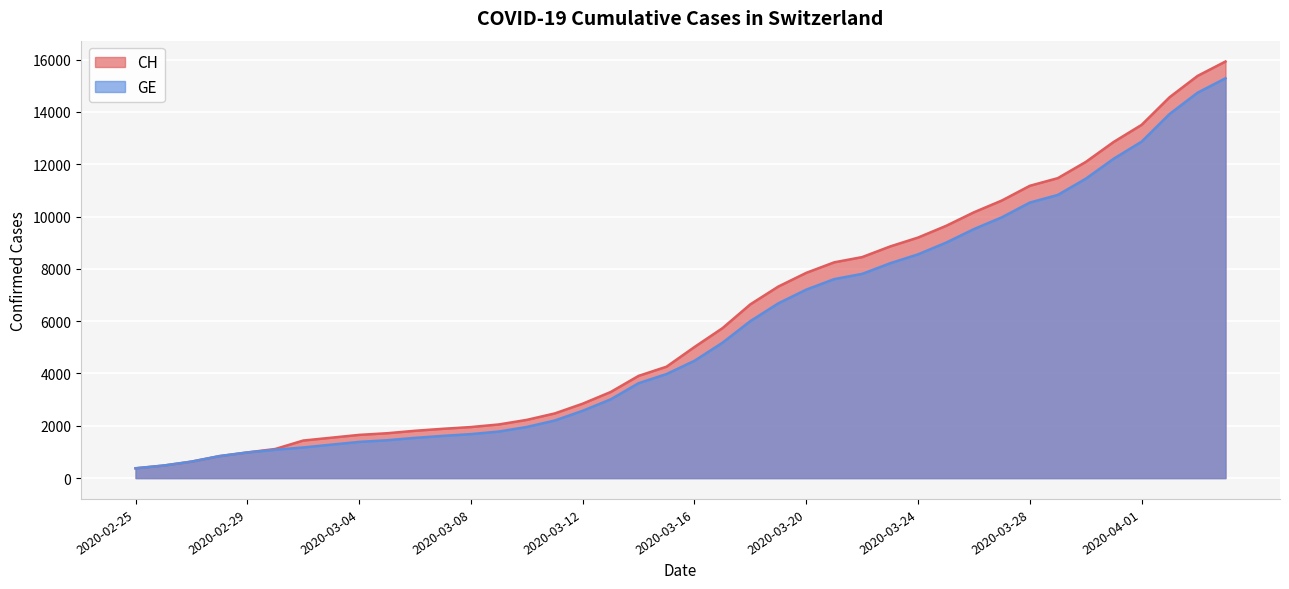

Reading left to right, transcribe all the data shown in this chart.

CH: 2020-02-25=375	2020-02-26=479	2020-02-27=630	2020-02-28=840	2020-02-29=981	2020-03-01=1113	2020-03-02=1436	2020-03-03=1544	2020-03-04=1652	2020-03-05=1715	2020-03-06=1809	2020-03-07=1885	2020-03-08=1952	2020-03-09=2051	2020-03-10=2226	2020-03-11=2472	2020-03-12=2845	2020-03-13=3291	2020-03-14=3908	2020-03-15=4259	2020-03-16=5012	2020-03-17=5731	2020-03-18=6644	2020-03-19=7323	2020-03-20=7847	2020-03-21=8249	2020-03-22=8449	2020-03-23=8855	2020-03-24=9196	2020-03-25=9642	2020-03-26=10162	2020-03-27=10613	2020-03-28=11175	2020-03-29=11467	2020-03-30=12086	2020-03-31=12852	2020-04-01=13505	2020-04-02=14561	2020-04-03=15375	2020-04-04=15926
GE: 2020-02-25=375	2020-02-26=479	2020-02-27=630	2020-02-28=840	2020-02-29=981	2020-03-01=1083	2020-03-02=1171	2020-03-03=1278	2020-03-04=1384	2020-03-05=1447	2020-03-06=1538	2020-03-07=1614	2020-03-08=1681	2020-03-09=1780	2020-03-10=1955	2020-03-11=2201	2020-03-12=2574	2020-03-13=3010	2020-03-14=3627	2020-03-15=3978	2020-03-16=4485	2020-03-17=5174	2020-03-18=6002	2020-03-19=6681	2020-03-20=7205	2020-03-21=7607	2020-03-22=7807	2020-03-23=8213	2020-03-24=8554	2020-03-25=9000	2020-03-26=9520	2020-03-27=9971	2020-03-28=10533	2020-03-29=10825	2020-03-30=11444	2020-03-31=12210	2020-04-01=12863	2020-04-02=13919	2020-04-03=14733	2020-04-04=15284